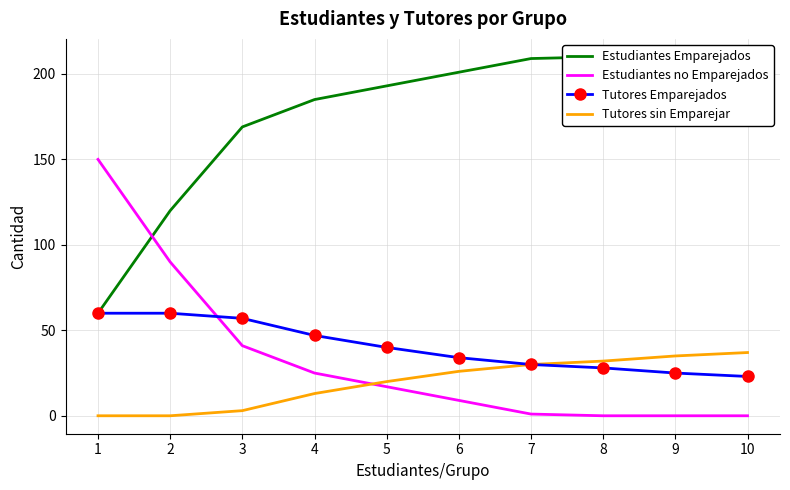

At which category is the sum across all series the highest?

1